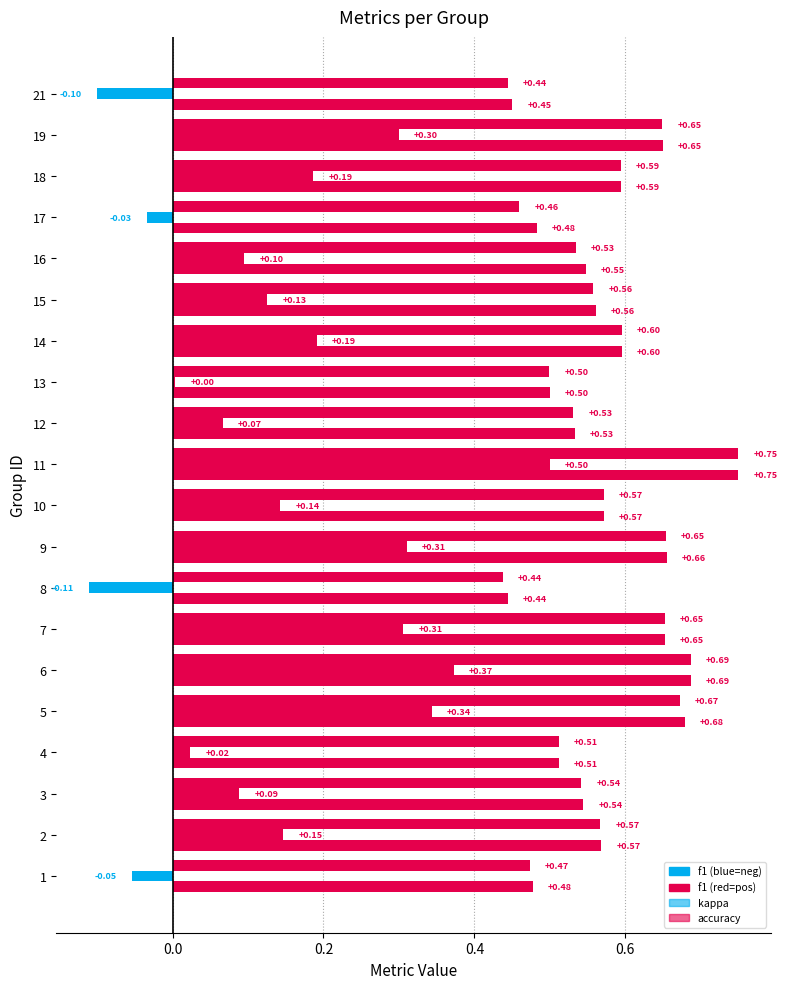

What is the value of the f1 bar at the 20th from the left?

0.4